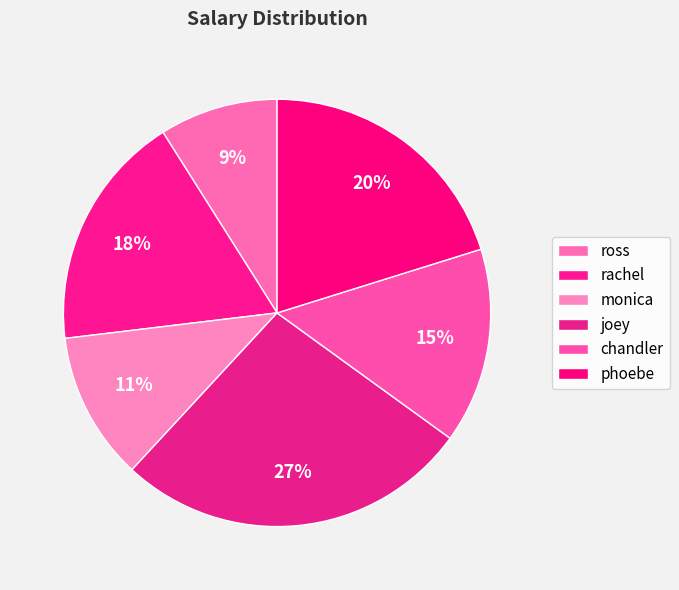

To the nearest percent, what is the difference between the largest and smallest slice percentages?

18%